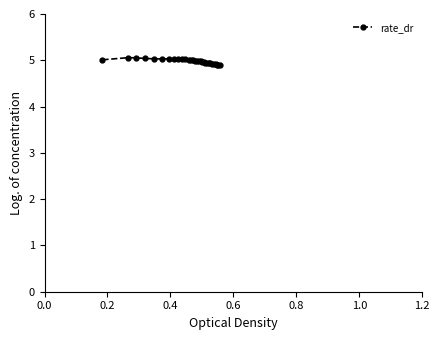

What is the difference between the second highest and minimum values?

0.2